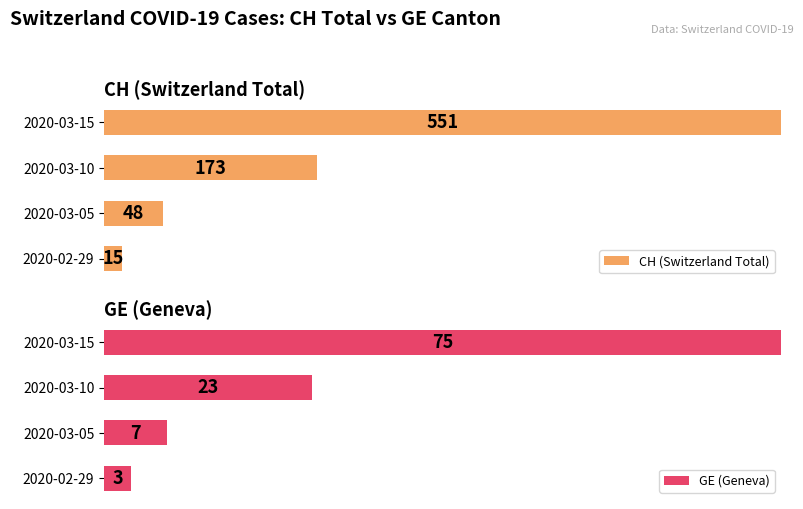

List the series in order of their peak value, highest first.

CH (Switzerland Total), GE (Geneva)